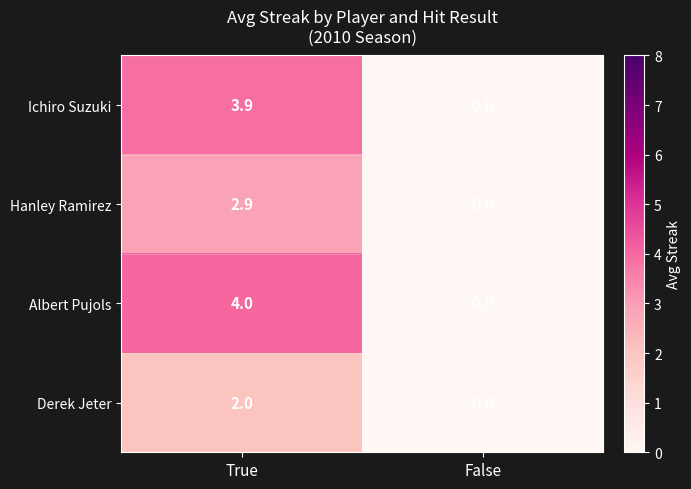

What is the difference between the Ichiro Suzuki values at True and False?

3.9